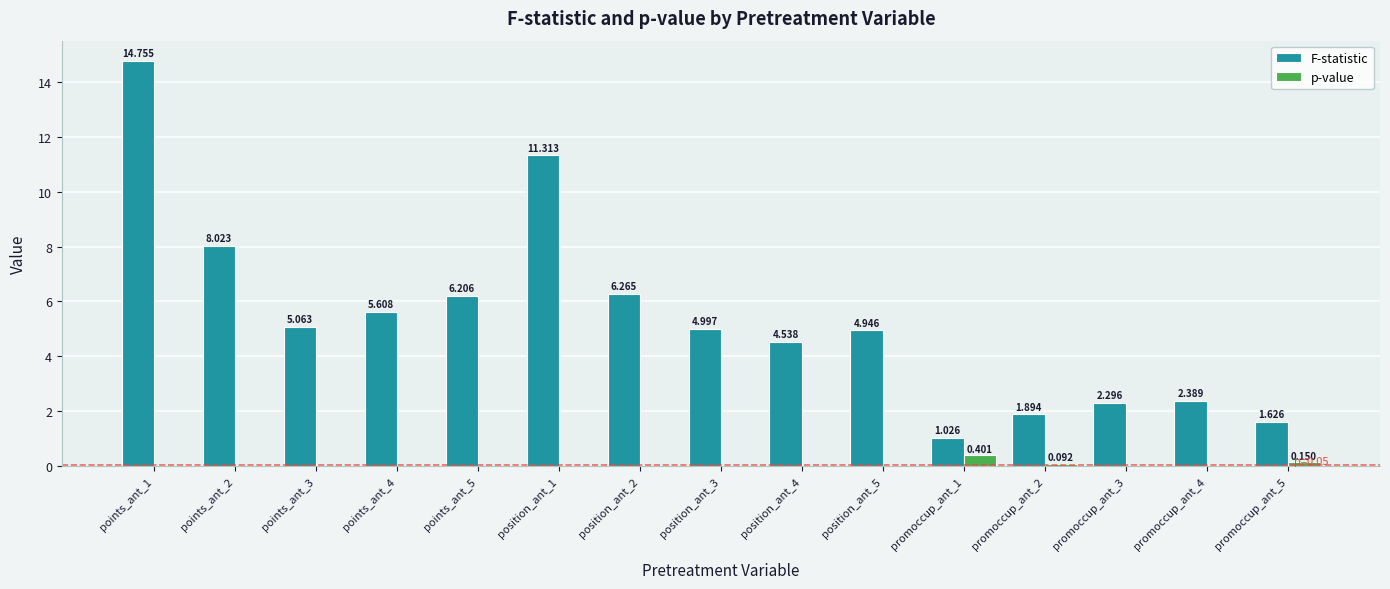

Is the value of p-value at promoccup_ant_2 greater than the value of F-statistic at position_ant_3?

No